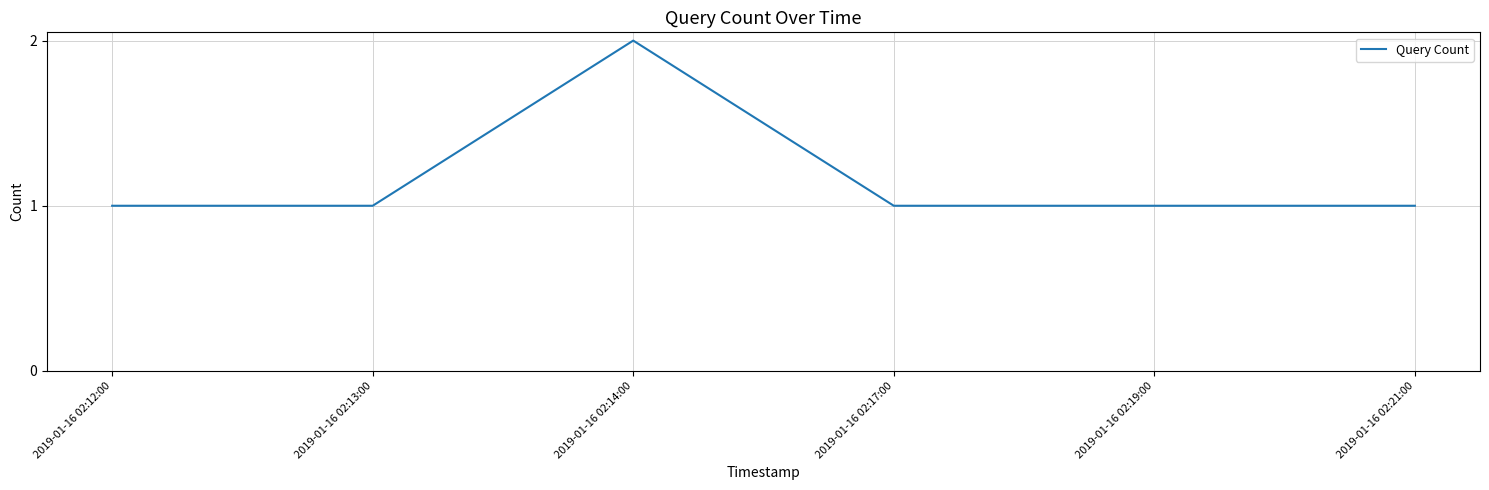

Which category has the highest value across all series?

2019-01-16 02:14:00